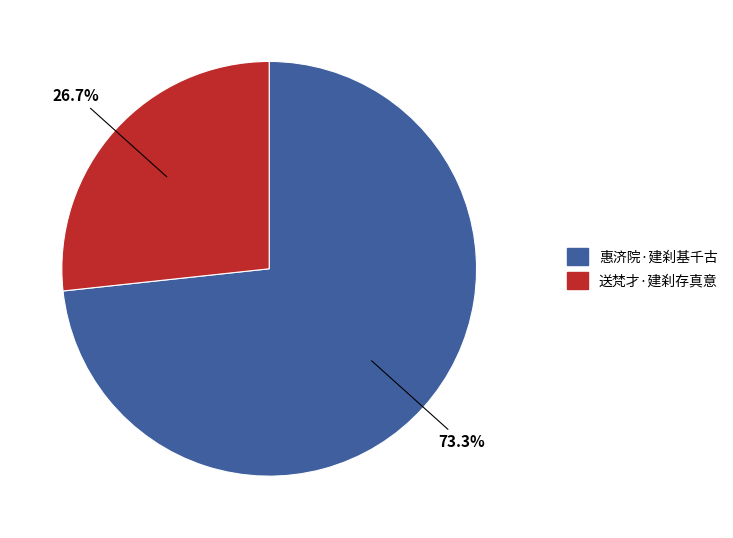

Count the number of slices in the pie.

2